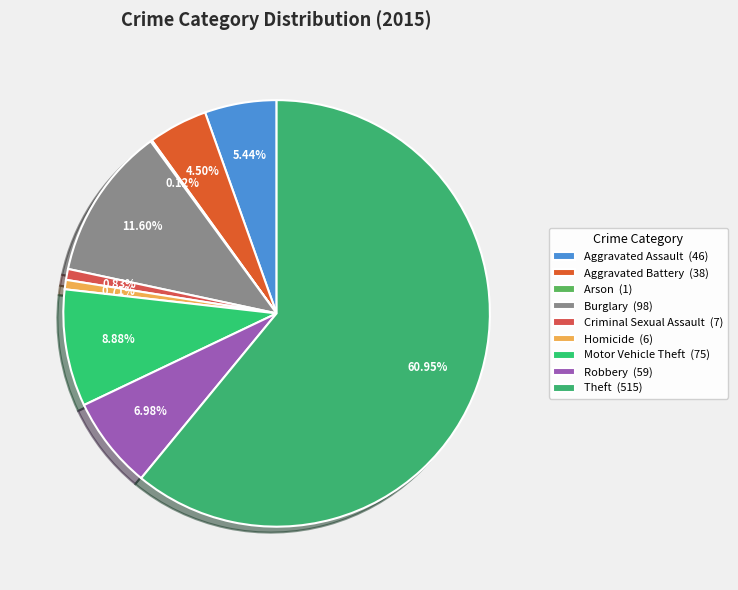

To the nearest percent, what is the difference between the Motor Vehicle Theft and Homicide slice percentages?

8%